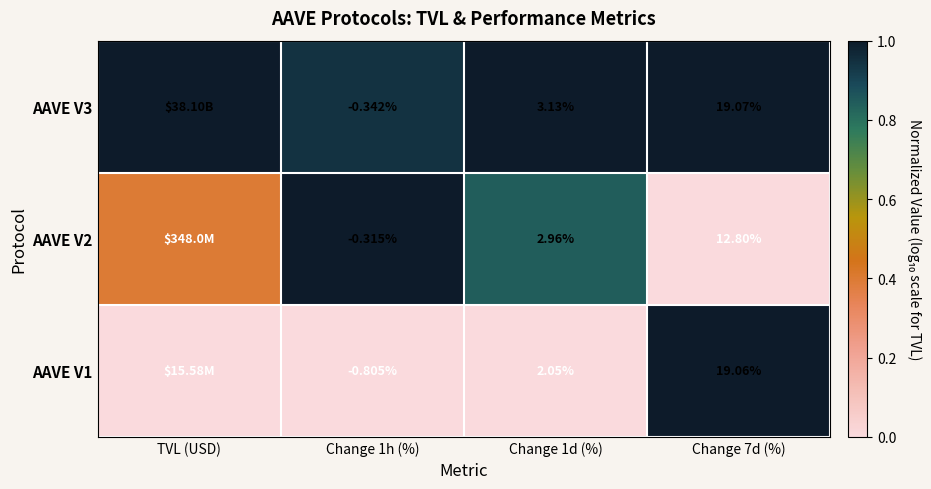

How many categories are shown in the chart?

4